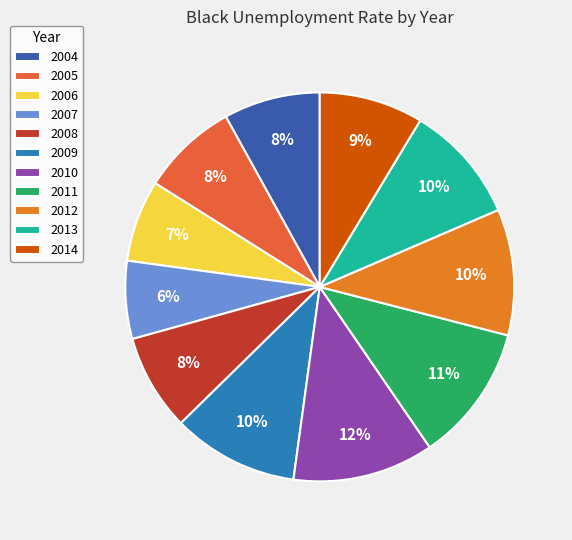

Does 2005 represent more than half of the total?

No